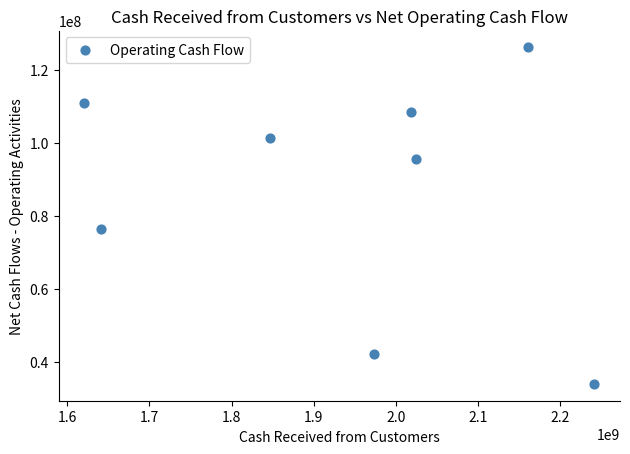

What Y value in the scatter plot is closest to 79995226?

76254254